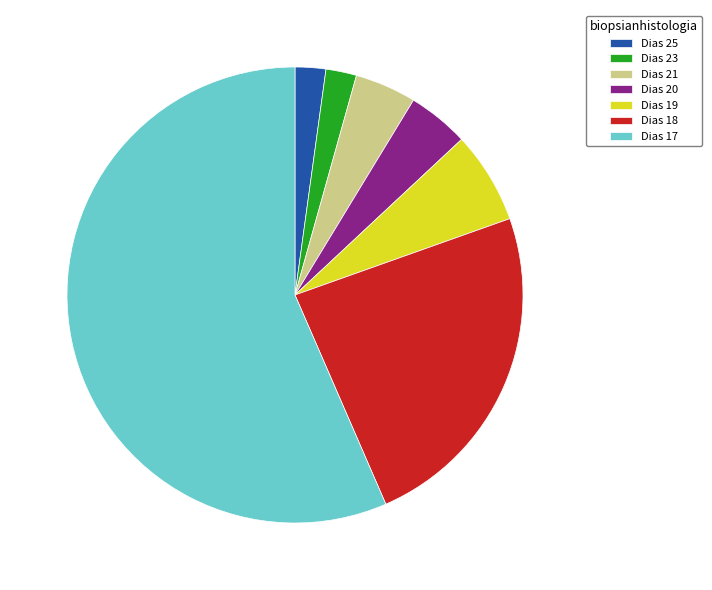

The Dias 18 slice represents 24% of the pie. True or false?

True